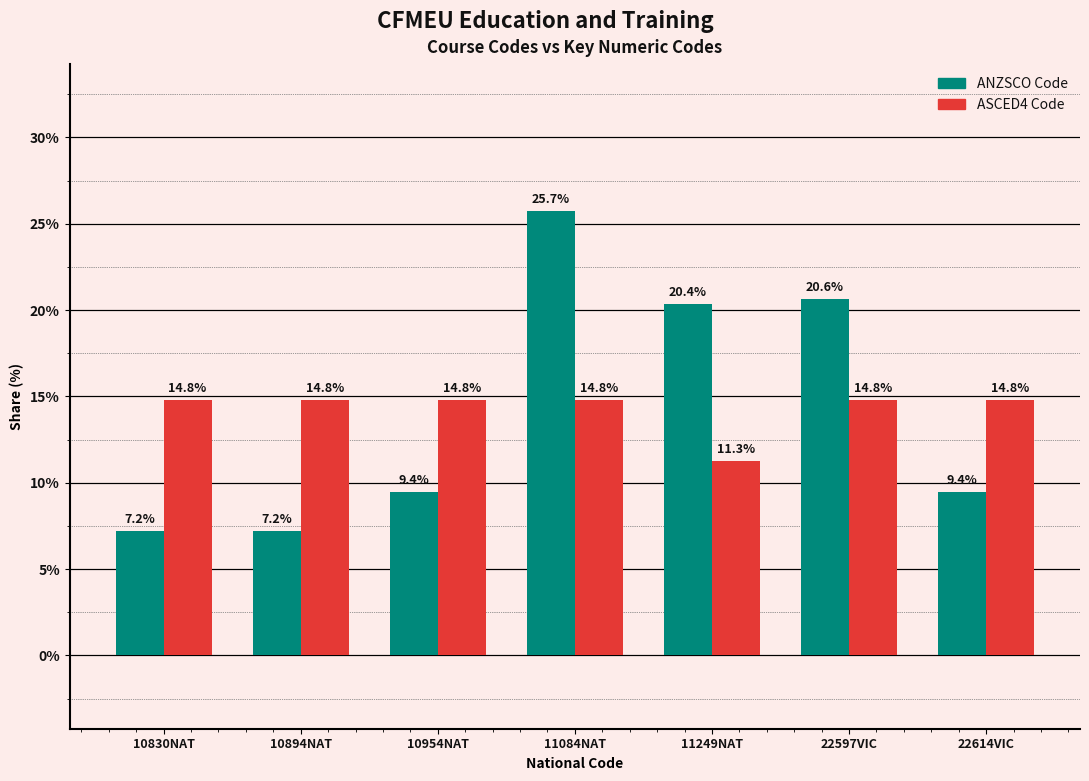

What is the maximum value for ANZSCO Code?

25.7